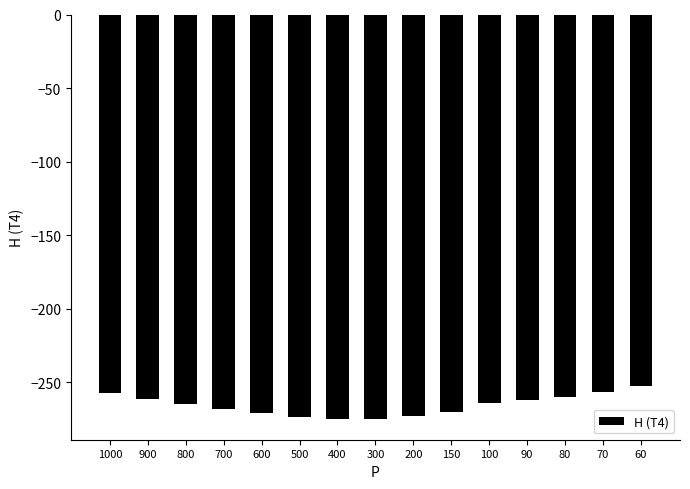

True or false: the data shows -158.8 at 90.

False